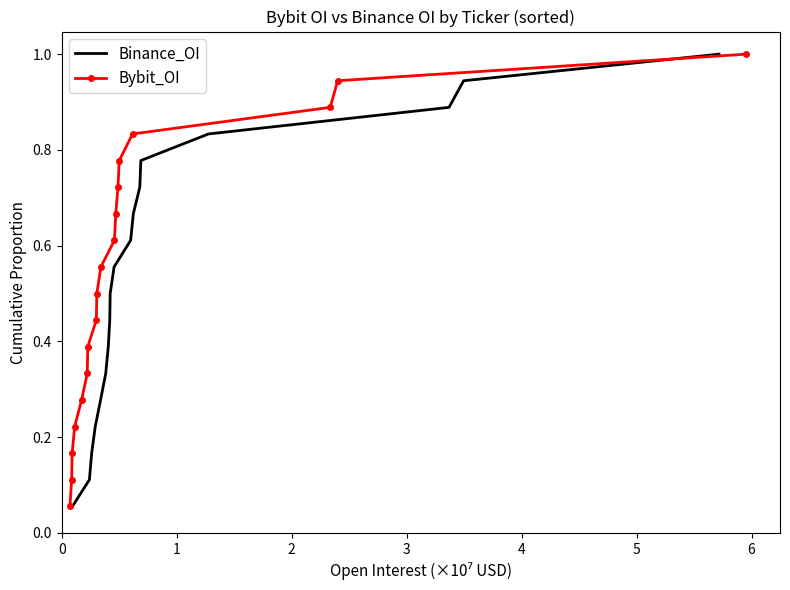

What is the difference between the maximum and minimum values in the Bybit_OI series?

0.9